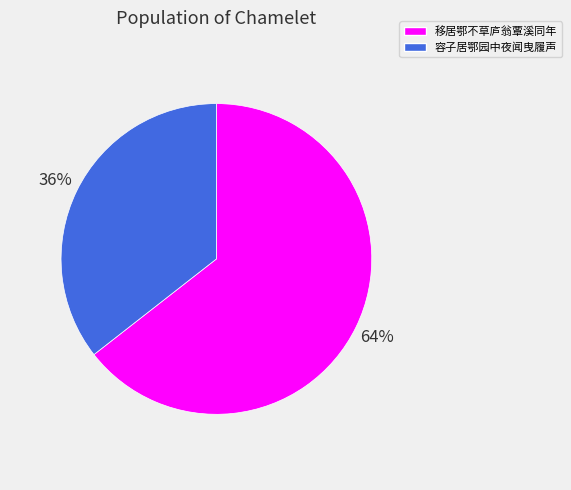

Does any single category account for the majority?

Yes